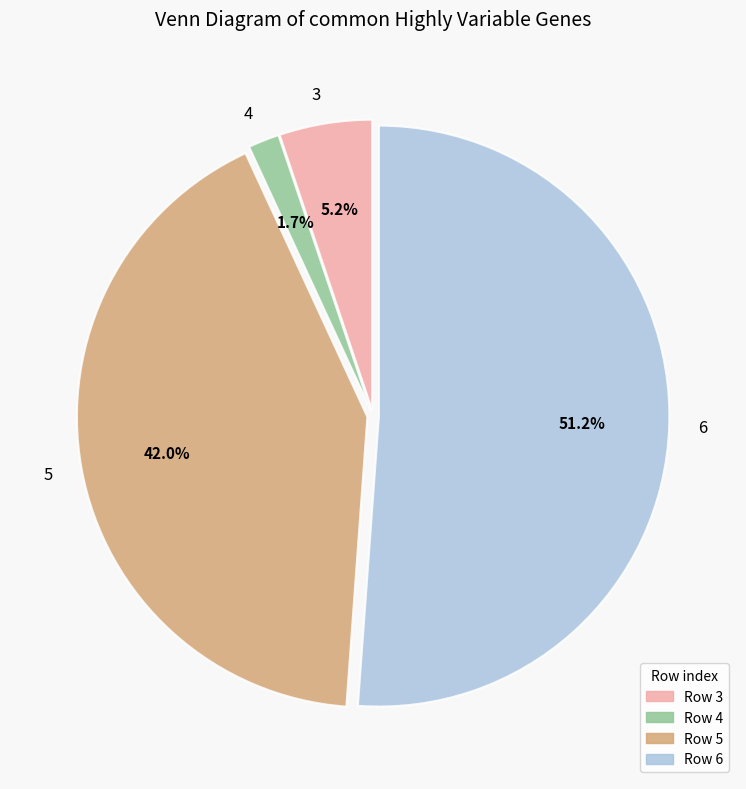

Which has a higher value, 4 or 3?

3